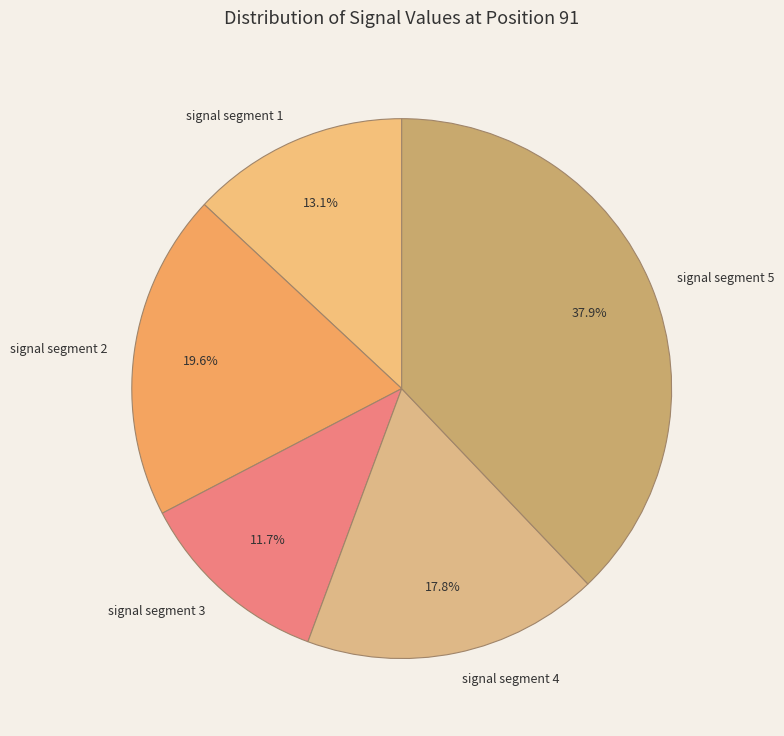

True or false: signal segment 3 accounts for 26% of the total.

False